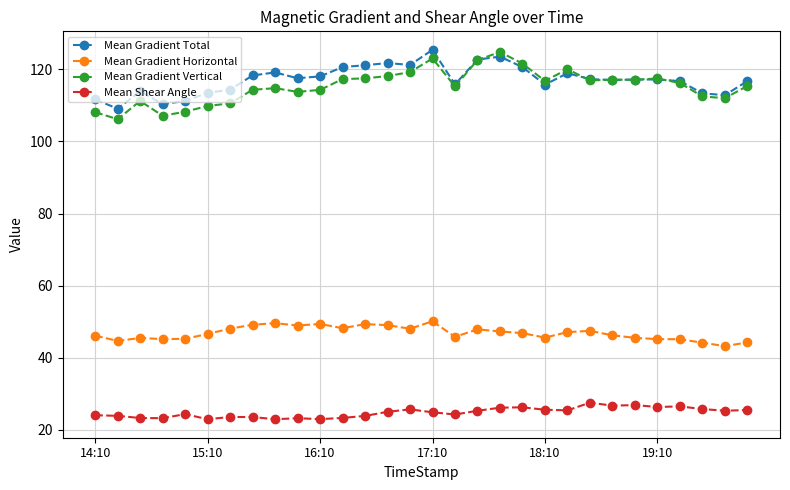

At how many categories does at least one series exceed 104?

30